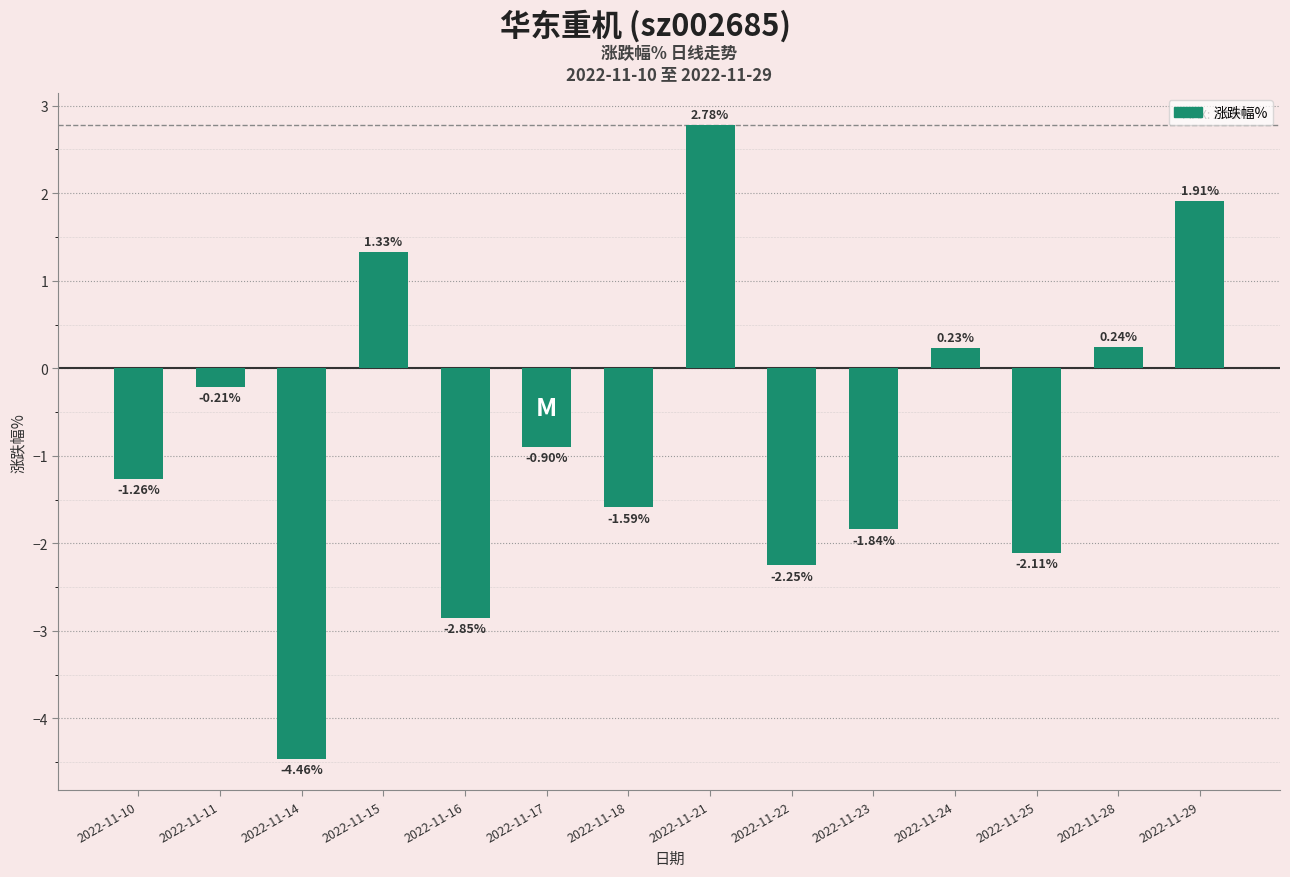

What is the difference between the second highest and second lowest values?

4.8